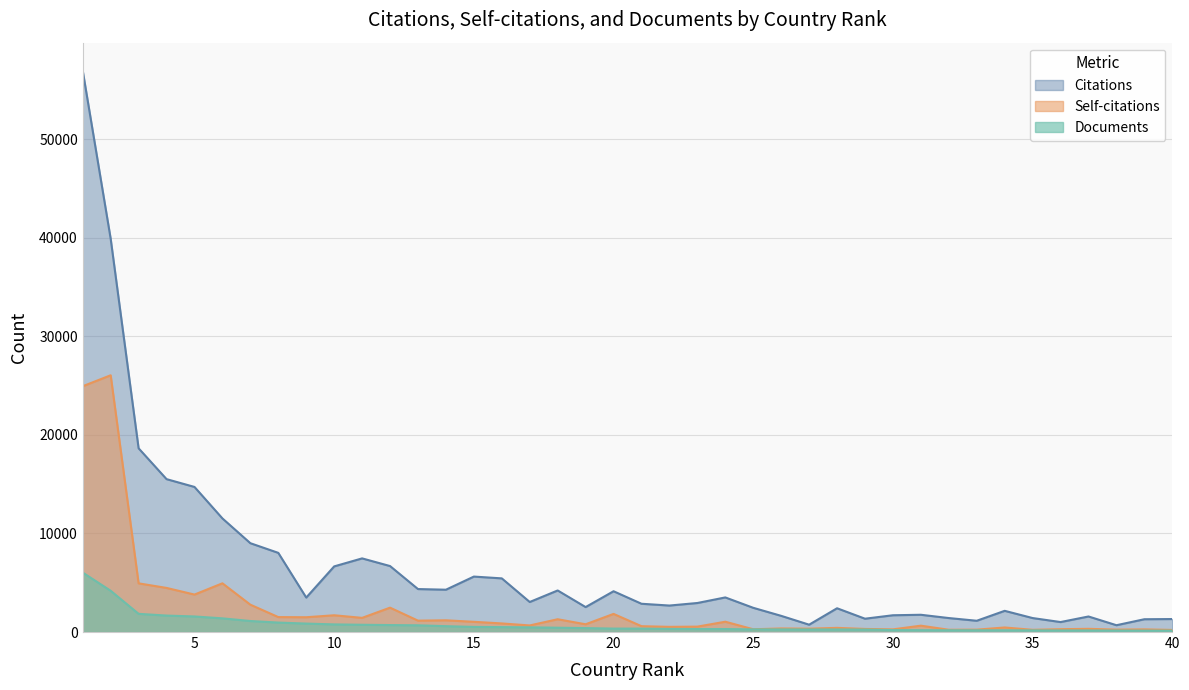

True or false: Self-citations and Citations intersect in this chart.

False